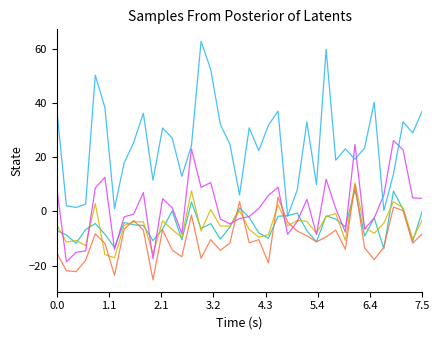

What is the minimum value shown in the chart?

-25.2